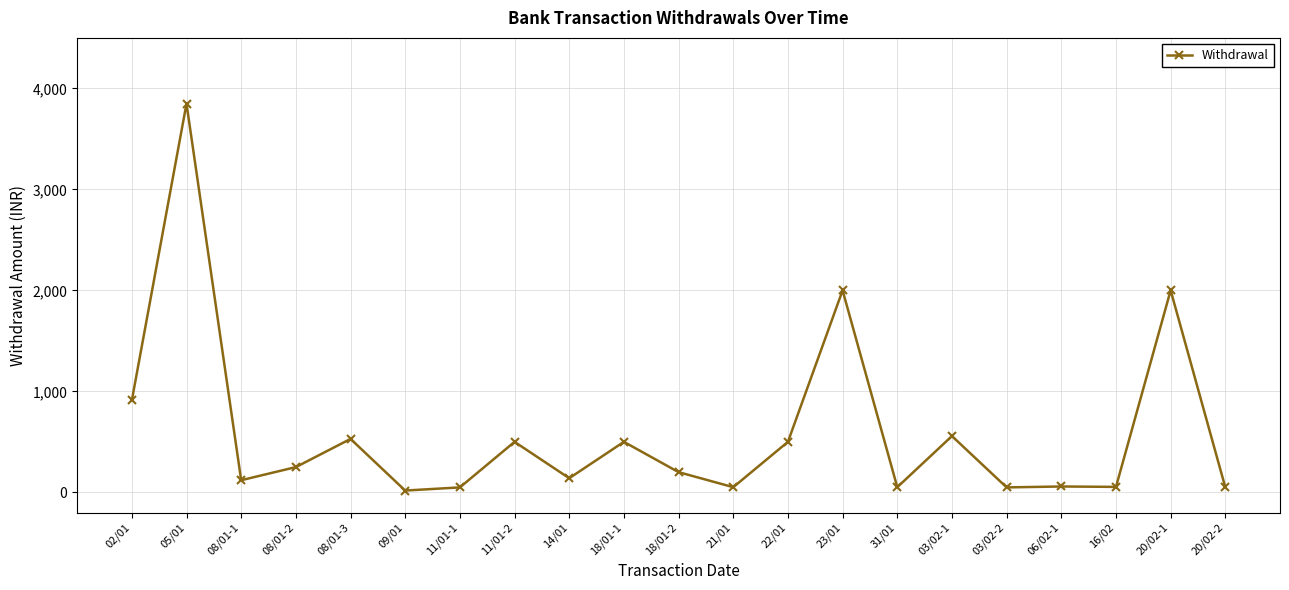

How many categories are shown in the chart?

21